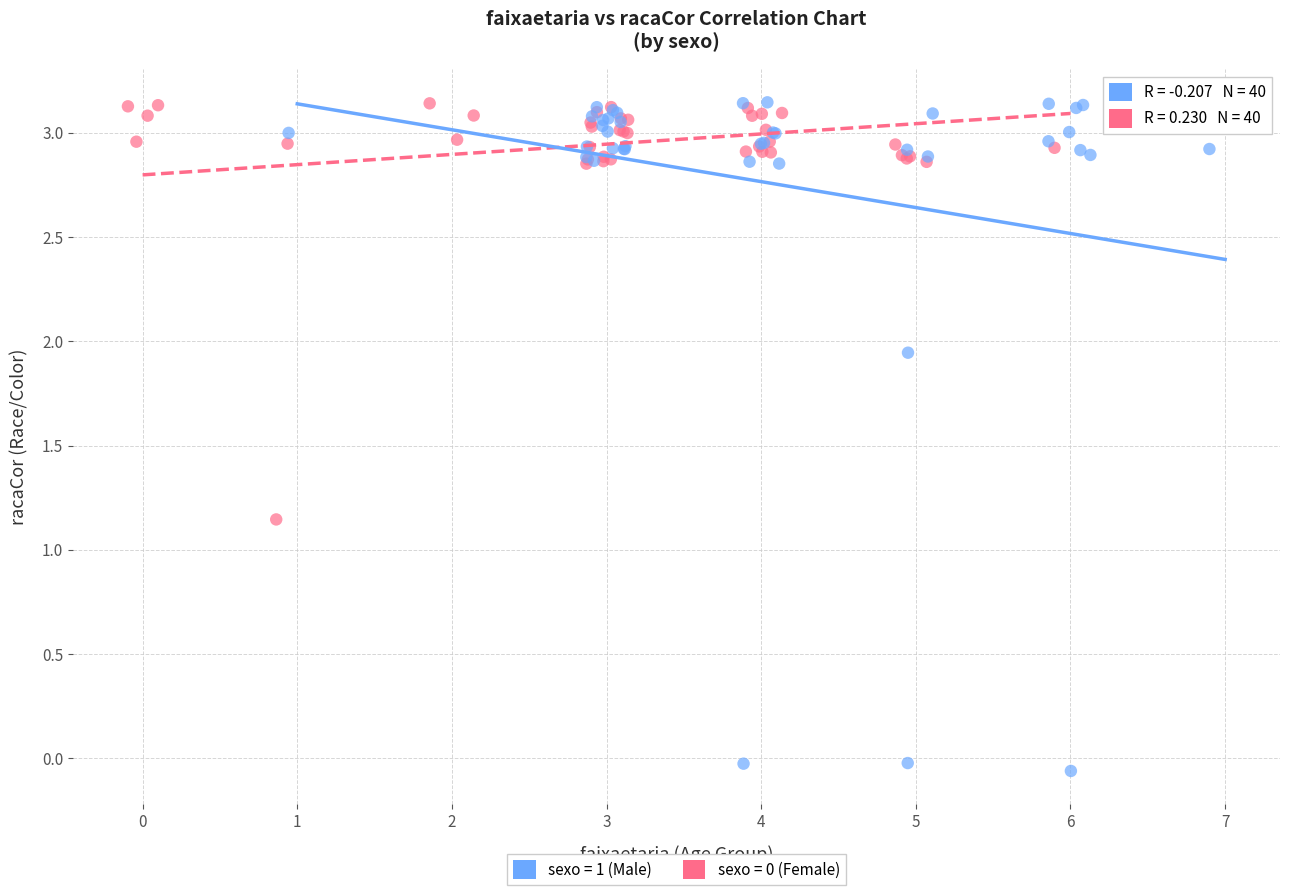

Which series has the largest Y range (max minus min)?

sexo = 1 (Male)